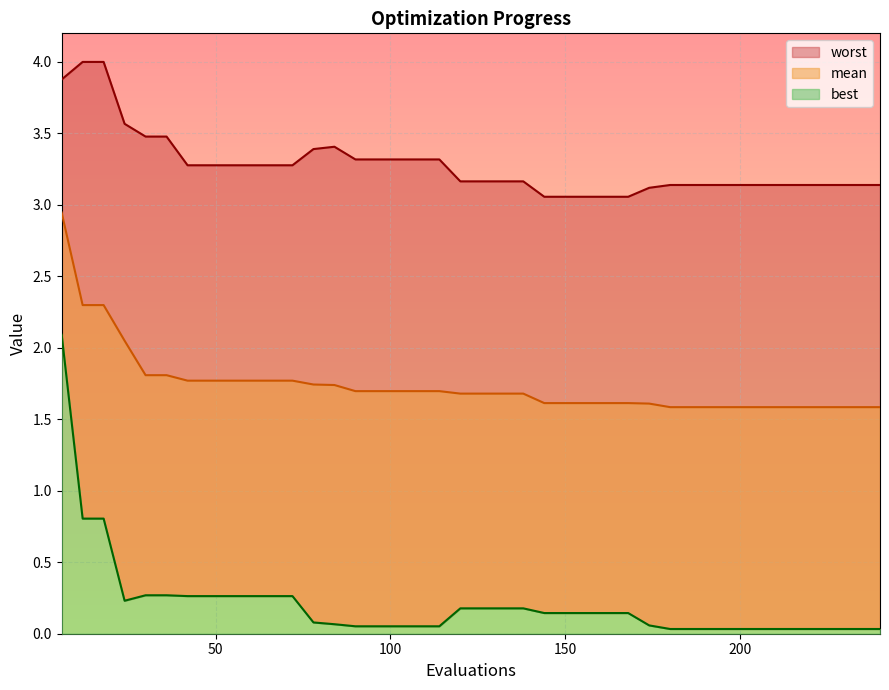

Reading right to left, extract all data points from this chart.

mean: 240=1.6	234=1.6	228=1.6	222=1.6	216=1.6	210=1.6	204=1.6	198=1.6	192=1.6	186=1.6	180=1.6	174=1.6	168=1.6	162=1.6	156=1.6	150=1.6	144=1.6	138=1.7	132=1.7	126=1.7	120=1.7	114=1.7	108=1.7	102=1.7	96=1.7	90=1.7	84=1.7	78=1.7	72=1.8	66=1.8	60=1.8	54=1.8	48=1.8	42=1.8	36=1.8	30=1.8	24=2.0	18=2.3	12=2.3	6=2.9
best: 240=0.0	234=0.0	228=0.0	222=0.0	216=0.0	210=0.0	204=0.0	198=0.0	192=0.0	186=0.0	180=0.0	174=0.1	168=0.1	162=0.1	156=0.1	150=0.1	144=0.1	138=0.2	132=0.2	126=0.2	120=0.2	114=0.1	108=0.1	102=0.1	96=0.1	90=0.1	84=0.1	78=0.1	72=0.3	66=0.3	60=0.3	54=0.3	48=0.3	42=0.3	36=0.3	30=0.3	24=0.2	18=0.8	12=0.8	6=2.1
worst: 240=3.1	234=3.1	228=3.1	222=3.1	216=3.1	210=3.1	204=3.1	198=3.1	192=3.1	186=3.1	180=3.1	174=3.1	168=3.1	162=3.1	156=3.1	150=3.1	144=3.1	138=3.2	132=3.2	126=3.2	120=3.2	114=3.3	108=3.3	102=3.3	96=3.3	90=3.3	84=3.4	78=3.4	72=3.3	66=3.3	60=3.3	54=3.3	48=3.3	42=3.3	36=3.5	30=3.5	24=3.6	18=4.0	12=4.0	6=3.9